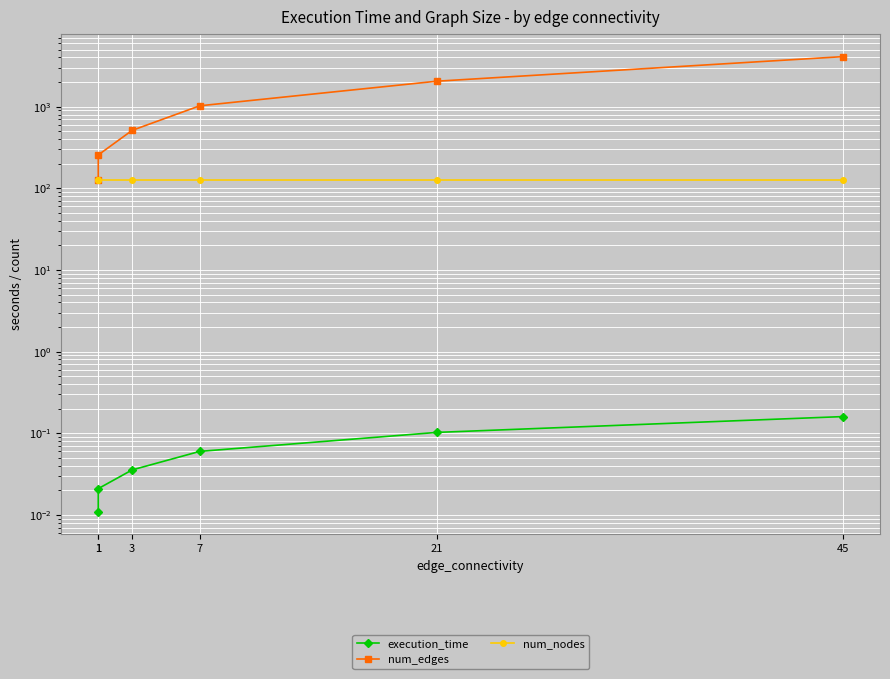

Reading left to right, list all the values displayed in this chart.

execution_time: 0.0	0.0	0.0	0.1	0.1	0.2
num_edges: 128.0	256.0	512.0	1024.0	2048.0	4096.0
num_nodes: 128.0	128.0	128.0	128.0	128.0	128.0